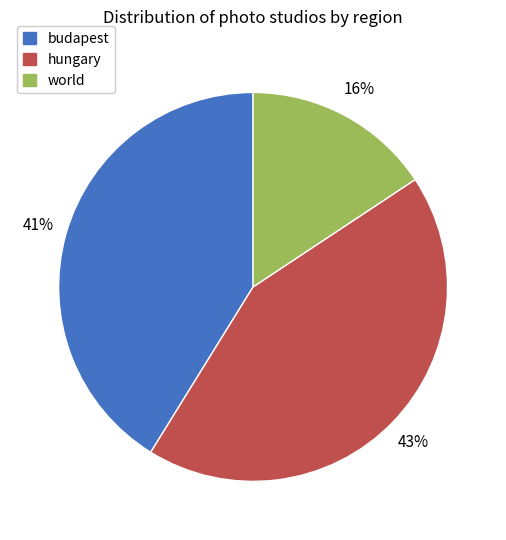

Rank the categories by value from highest to lowest.

hungary, budapest, world